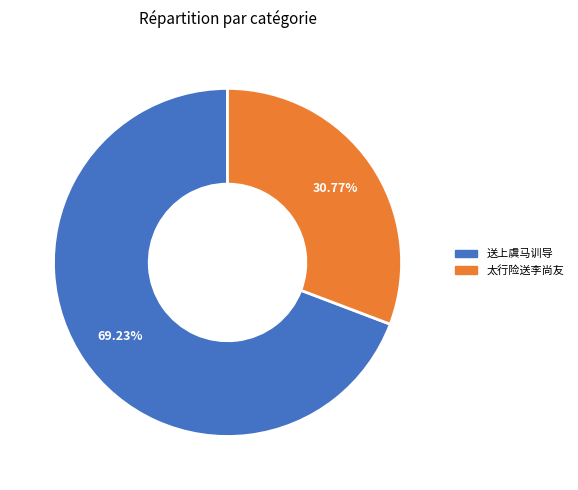

To the nearest percent, what is the difference between the largest and smallest slice percentages?

38%